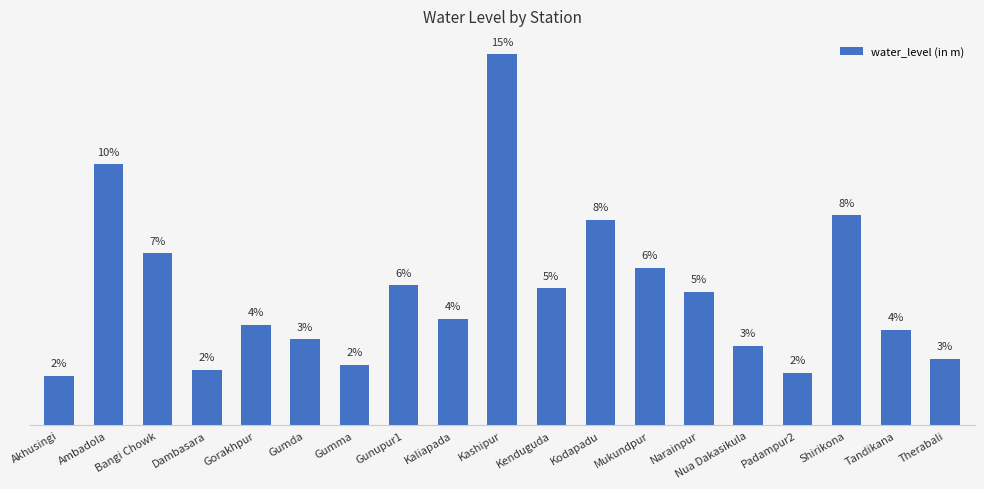

Reading right to left, list all the values displayed in this chart.

Therabali=2.6	Tandikana=3.8	Shirikona=8.3	Padampur2=2.1	Nua Dakasikula=3.1	Narainpur=5.3	Mukundpur=6.2	Kodapadu=8.1	Kenduguda=5.4	Kashipur=14.6	Kaliapada=4.2	Gunupur1=5.5	Gumma=2.4	Gumda=3.4	Gorakhpur=3.9	Dambasara=2.2	Bangi Chowk=6.8	Ambadola=10.3	Akhusingi=1.9